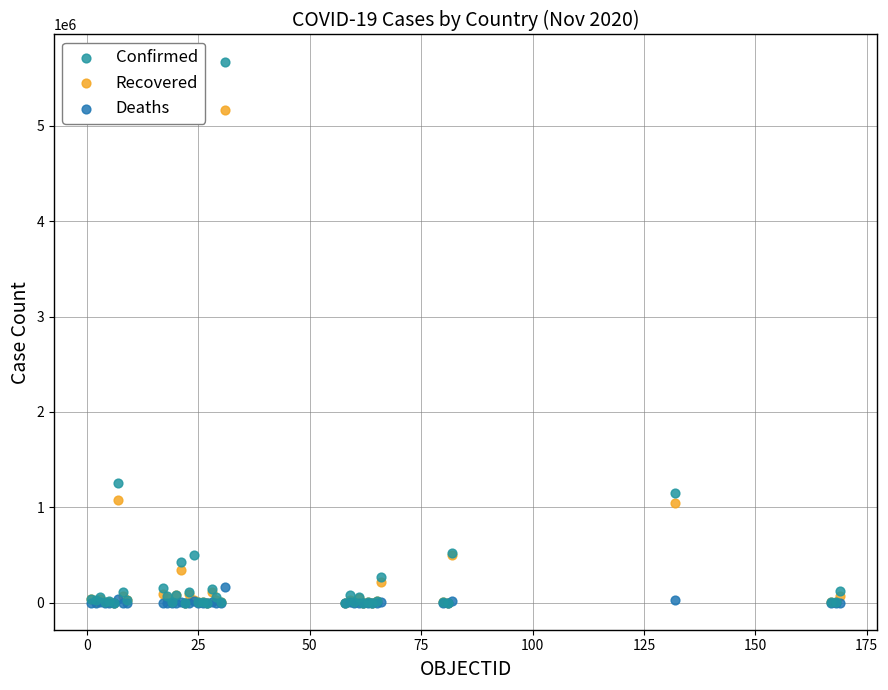

What are all the series names shown in the legend?

Confirmed, Recovered, Deaths